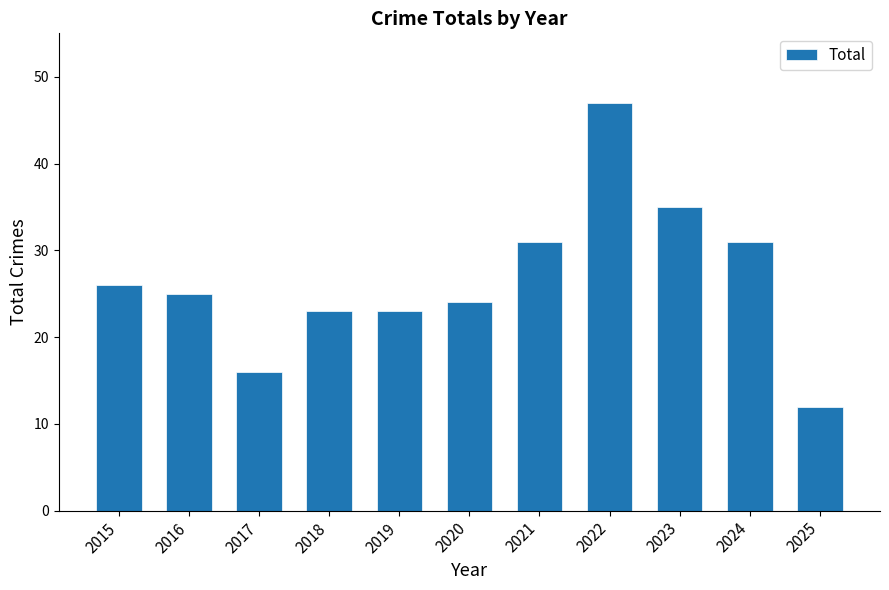

The value at 2015 is 12. True or false?

False